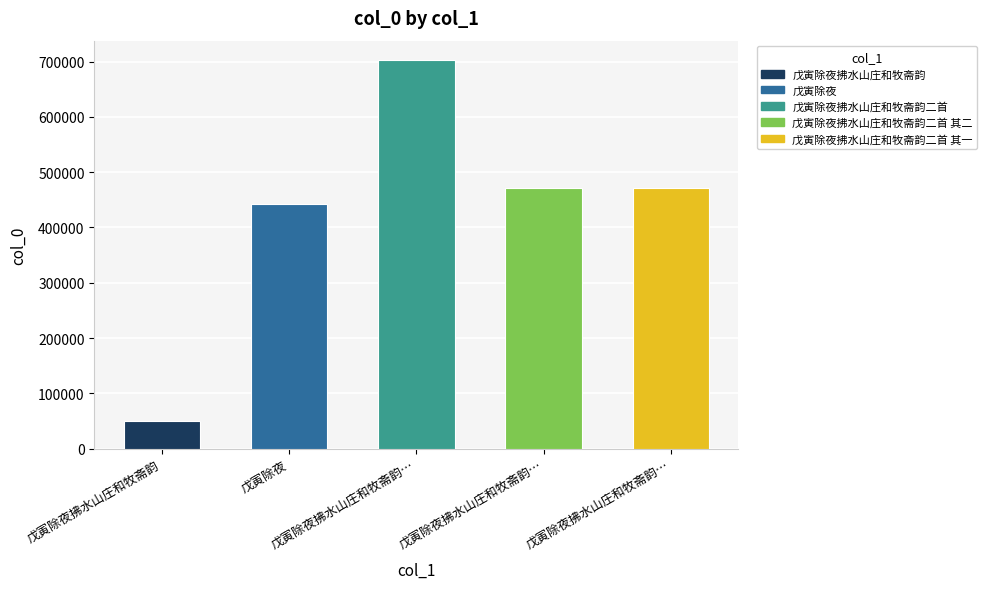

What is the difference between the second highest and minimum values?

421415